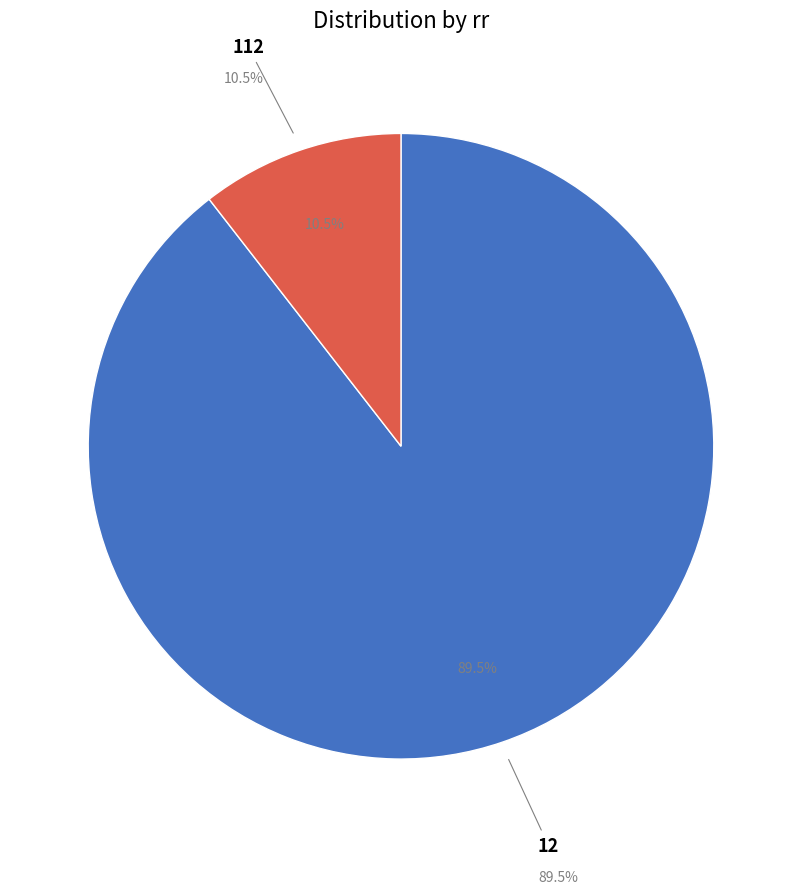

Between 112 and 12, which is larger?

12